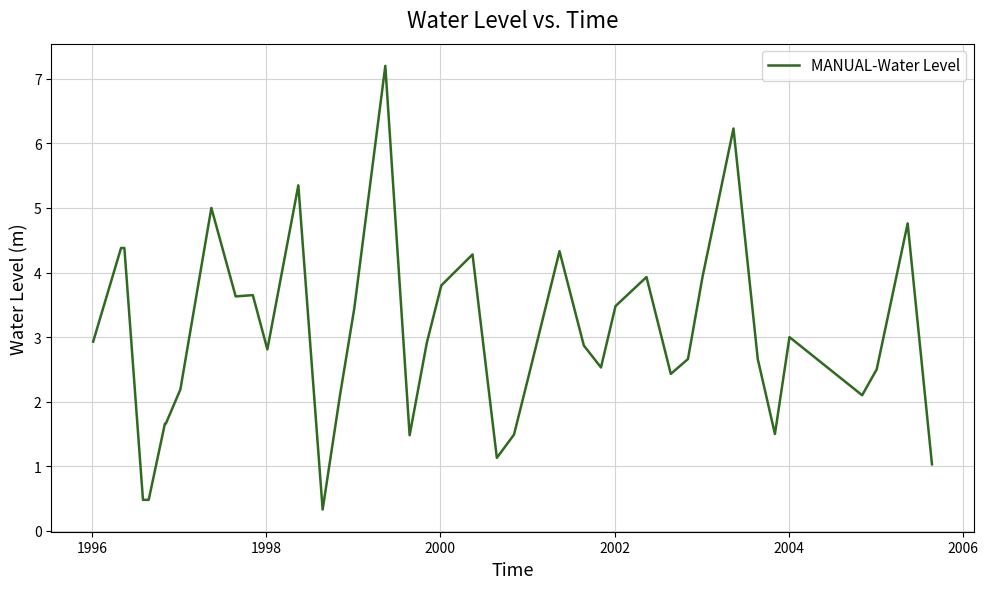

What is the maximum value shown in the chart?

7.2